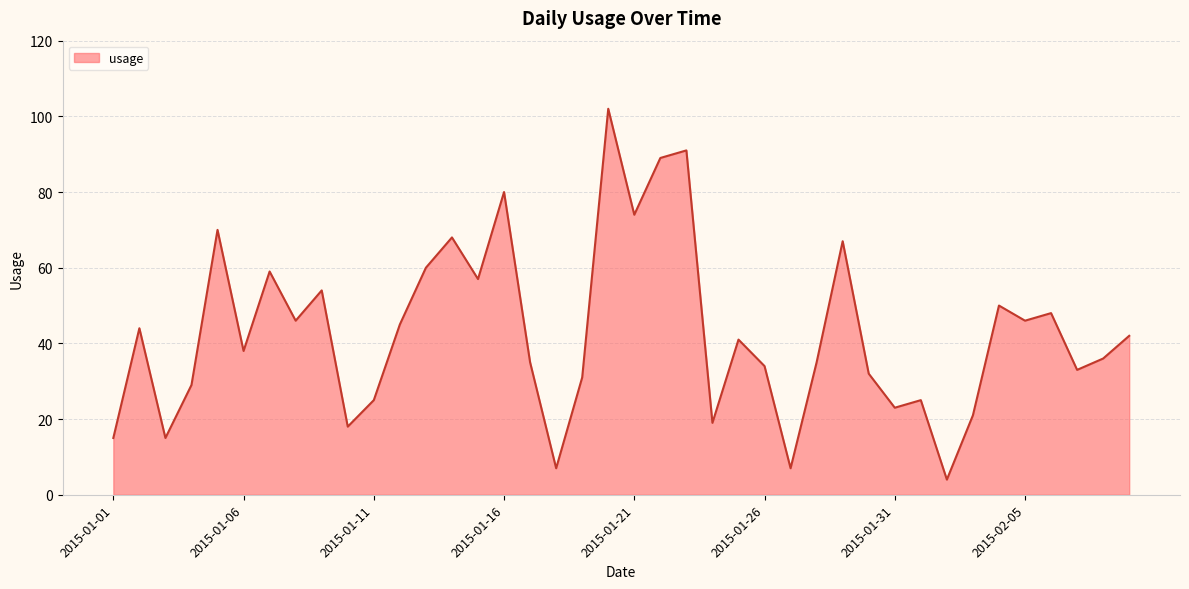

What is the greatest value displayed?

102